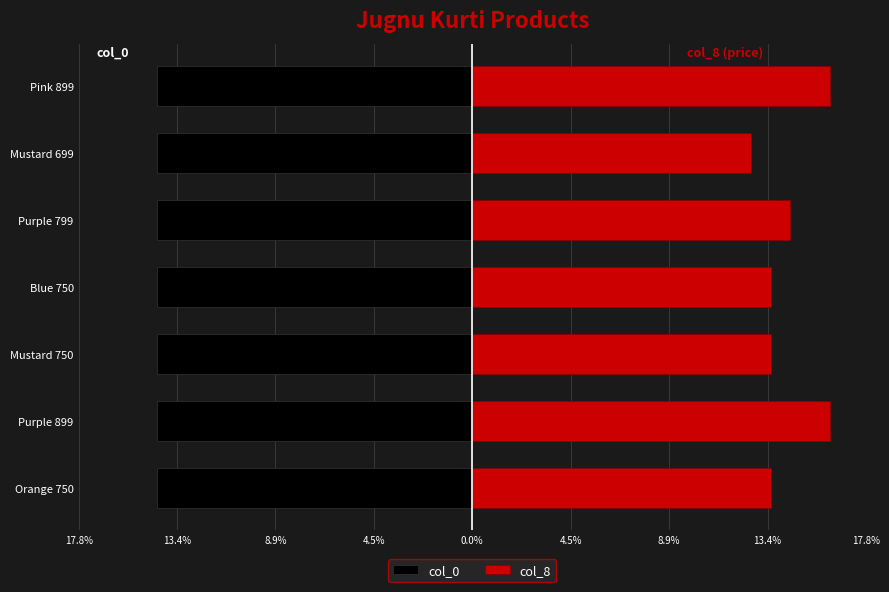

Rank the series by their maximum value, from lowest to highest.

col_0, col_8